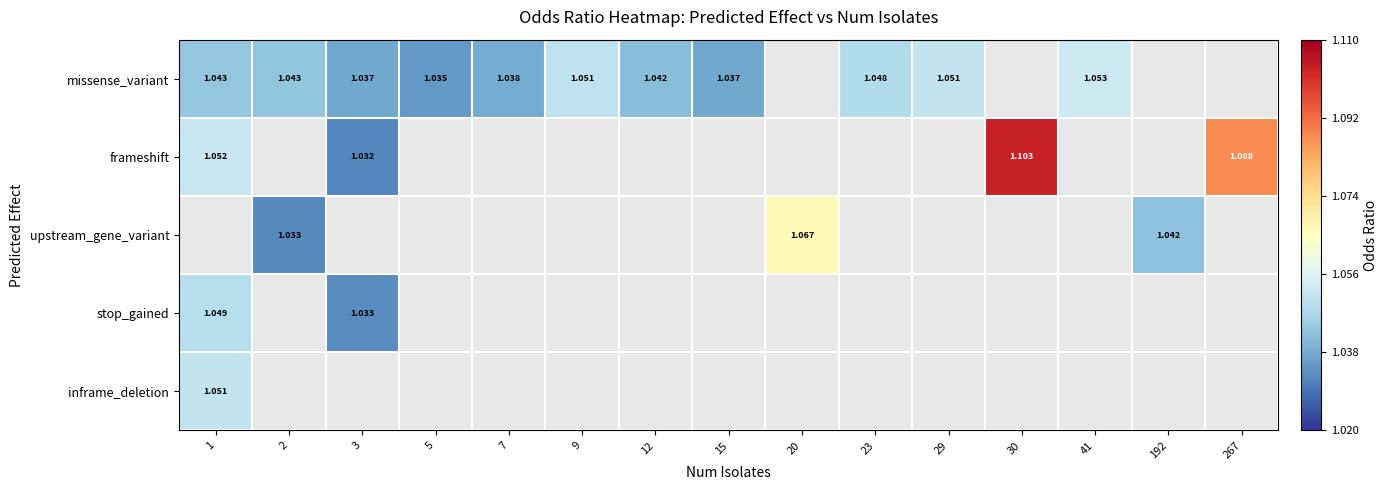

Where is frameshift nearest to the value 1?

3